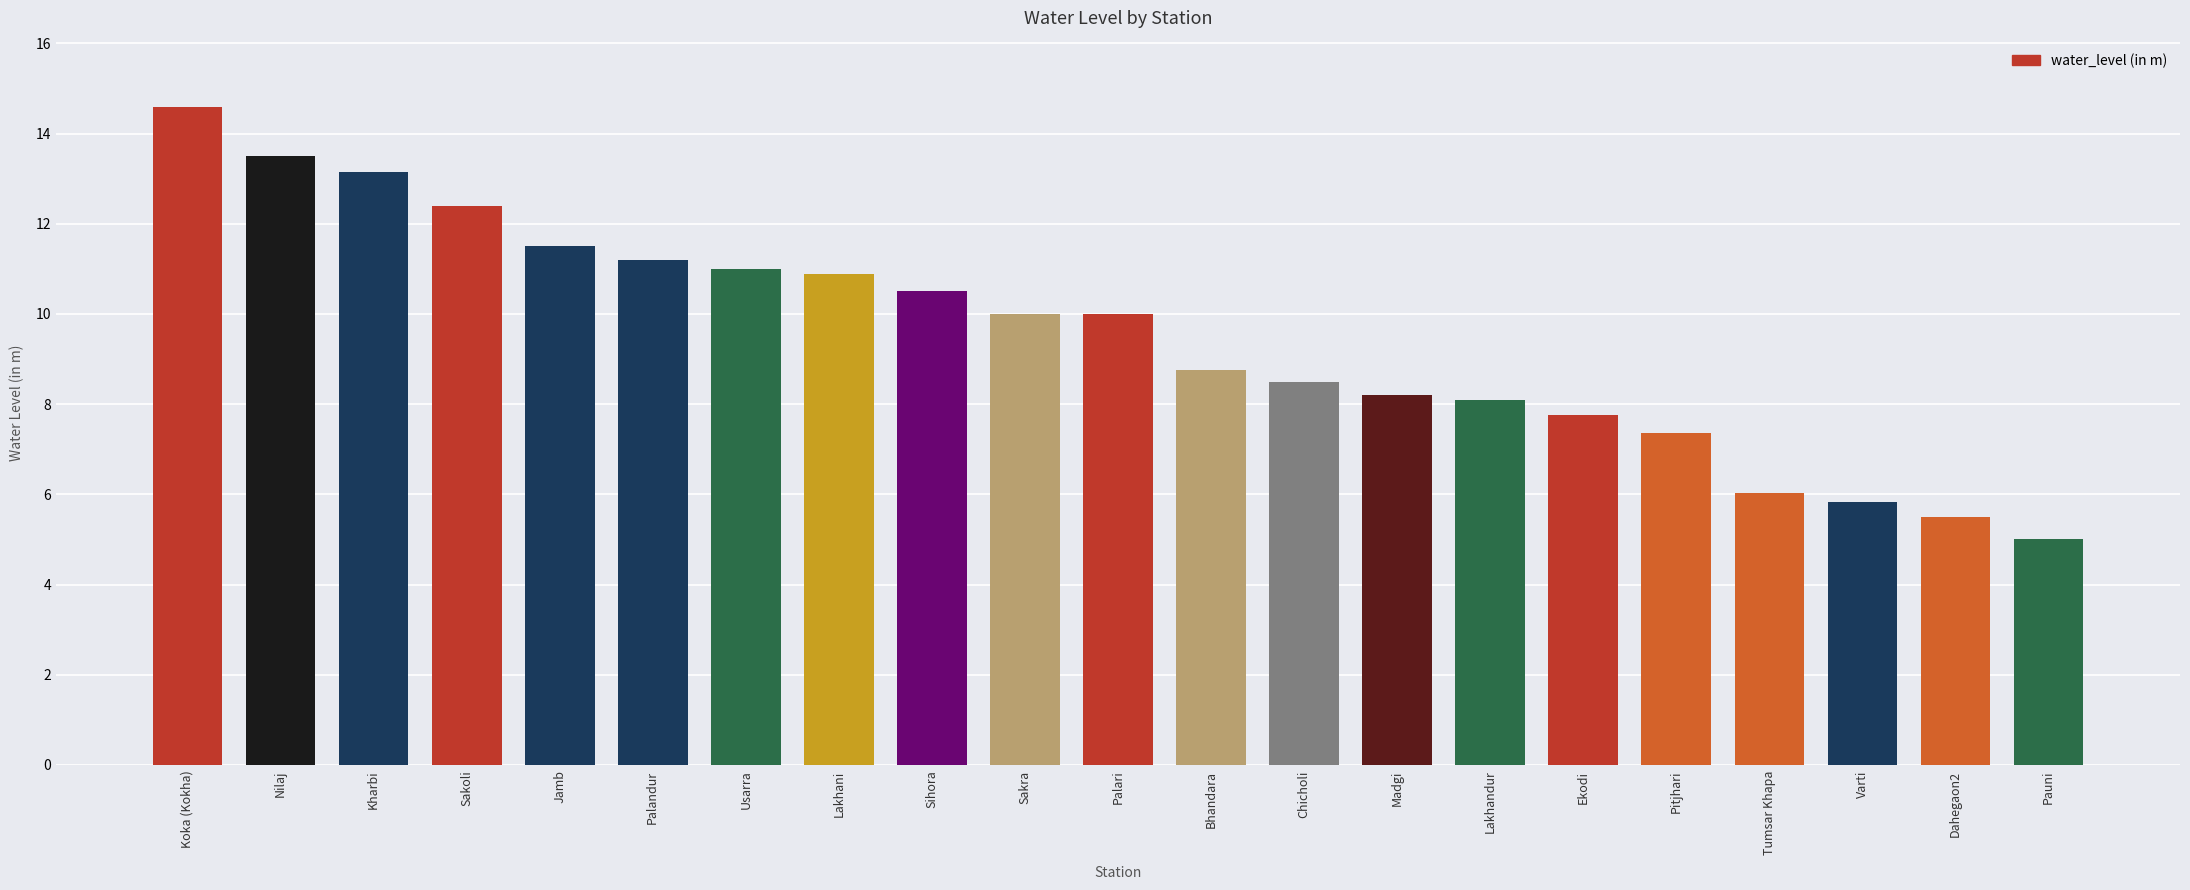

Reading left to right, transcribe all the data shown in this chart.

Koka (Kokha)=14.6	Nilaj=13.5	Kharbi=13.1	Sakoli=12.4	Jamb=11.5	Palandur=11.2	Usarra=11.0	Lakhani=10.9	Sihora=10.5	Sakra=10.0	Palari=10.0	Bhandara=8.8	Chicholi=8.5	Madgi=8.2	Lakhandur=8.1	Ekodi=7.8	Pitjhari=7.4	Tumsar Khapa=6.0	Varti=5.8	Dahegaon2=5.5	Pauni=5.0